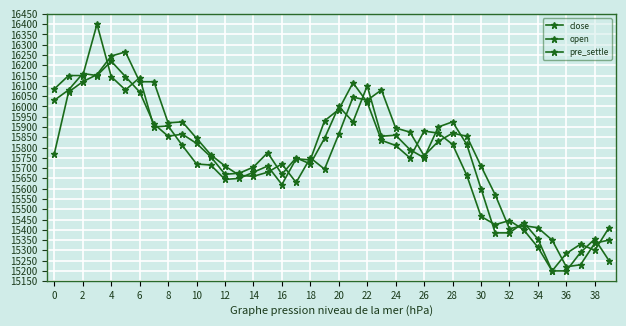

How many data points in pre_settle are less than 15770?

20